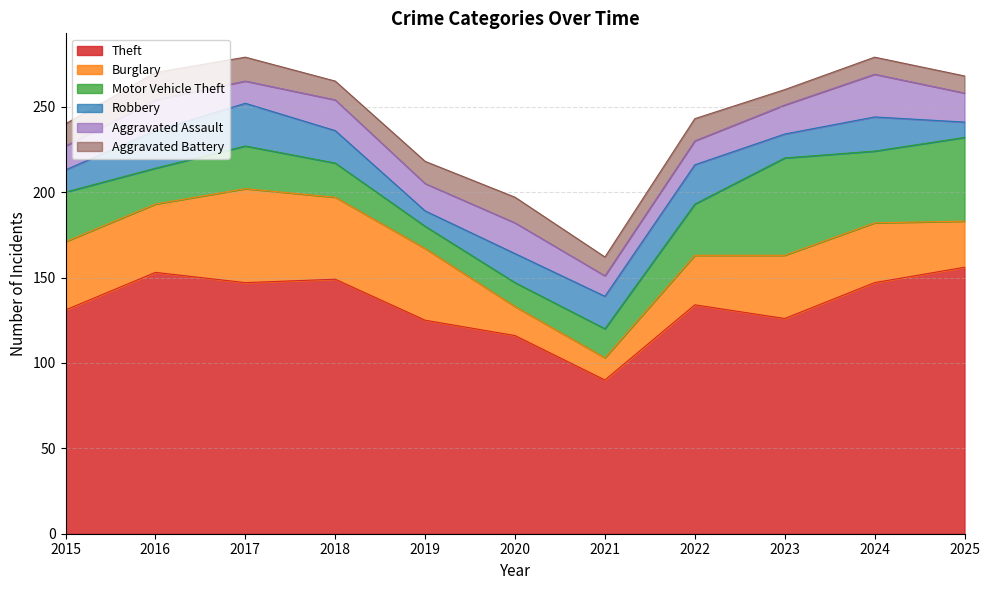

Which series has the largest total across all categories?

Theft